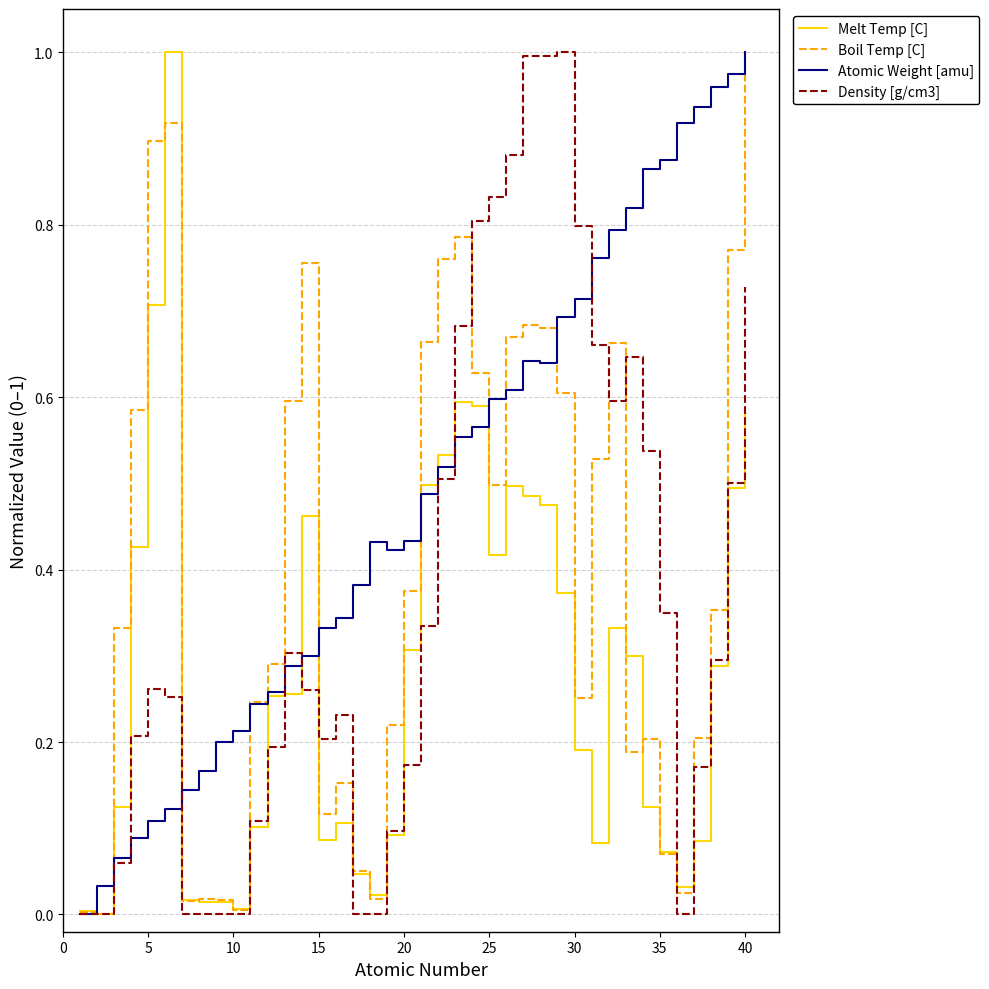

Is the value of Melt Temp [C] at 30 greater than the value of Atomic Weight [amu] at 30?

No